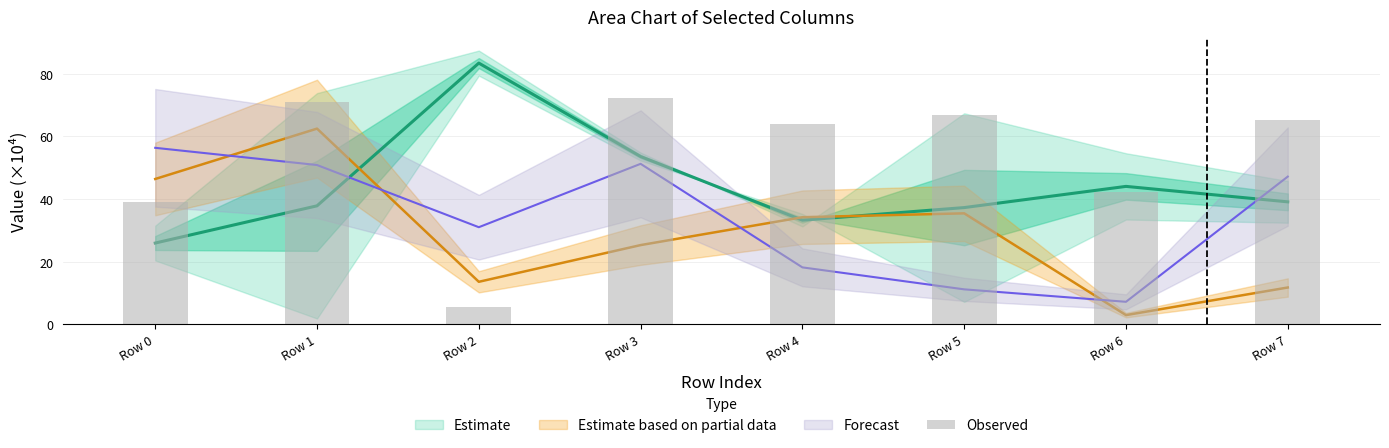

Is it true that the value at Row 6 is 42.4?

True